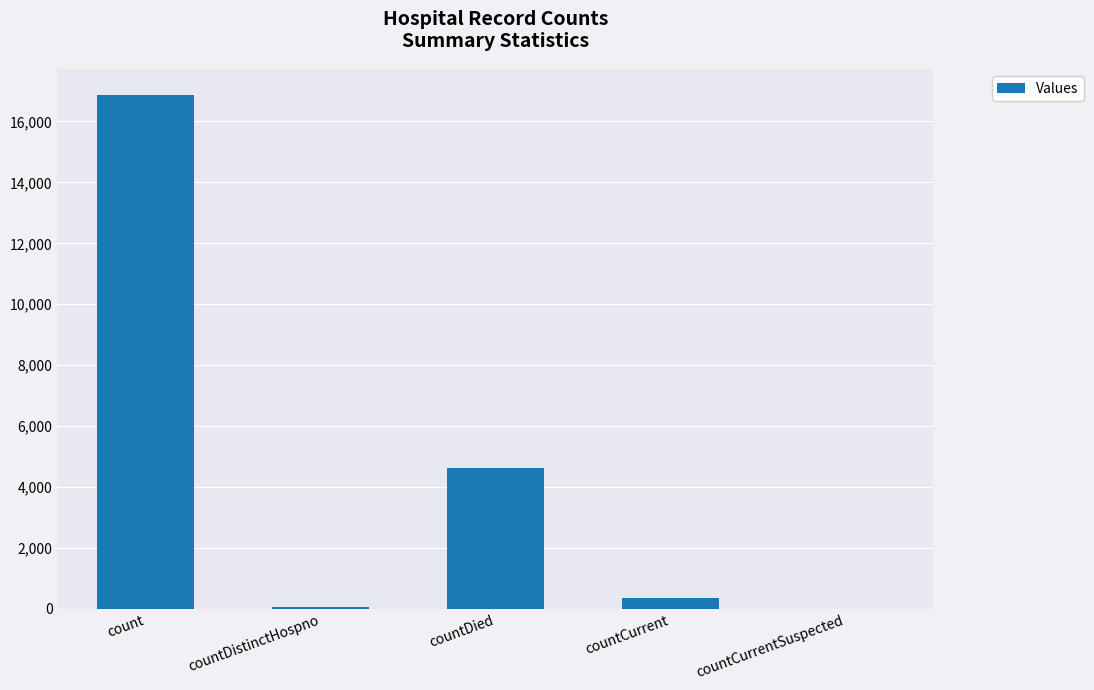

Reading left to right, transcribe all the data shown in this chart.

16871	75	4608	365	0